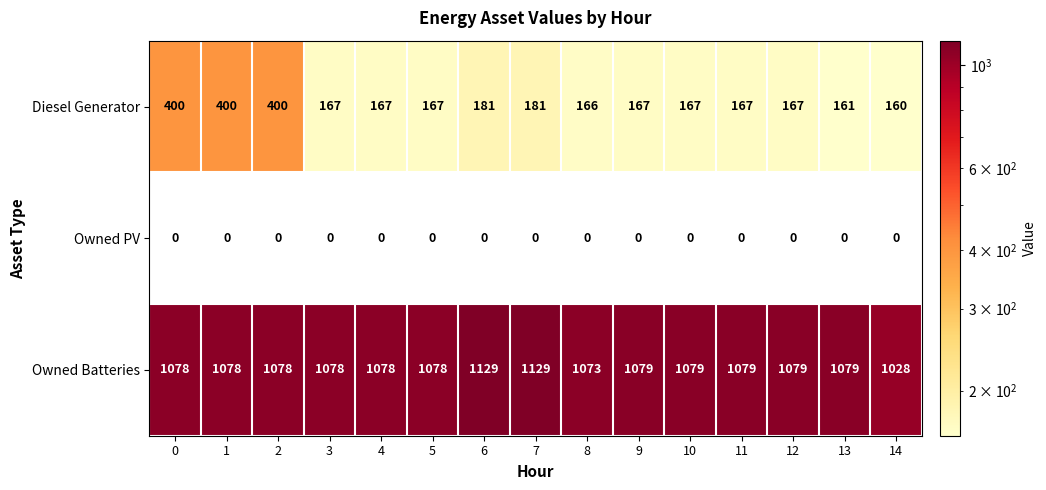

Which series has the widest spread of values?

Diesel Generator